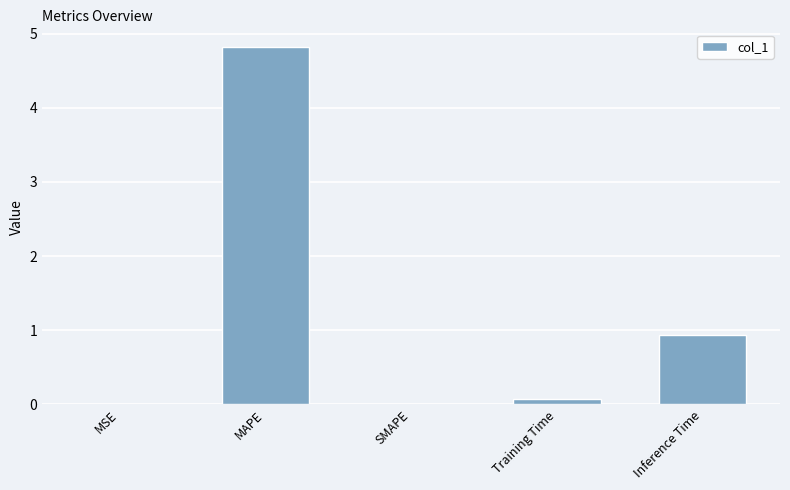

At which label is the value closest to 2?

Inference Time